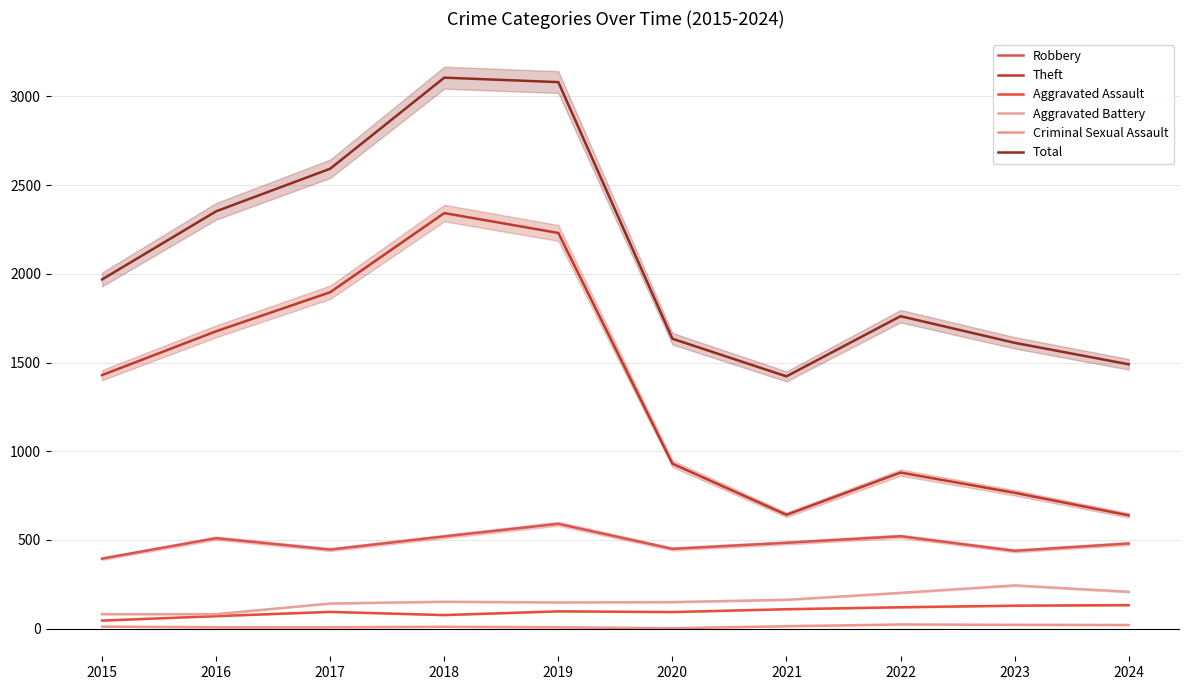

Which category has the lowest value in the Aggravated Assault series?

2015